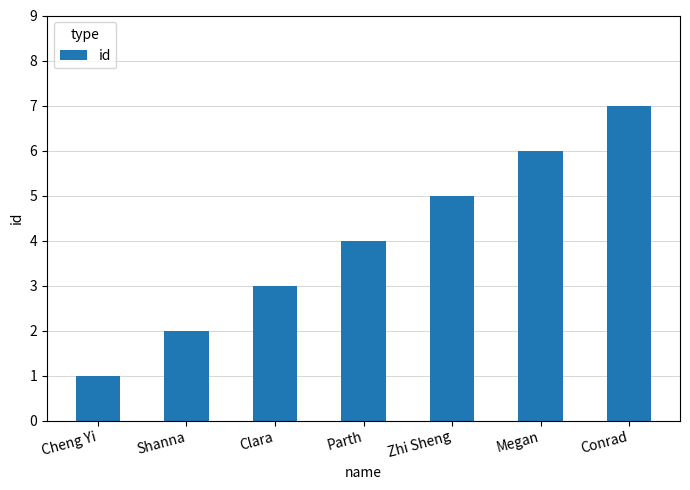

Rank the categories by value from lowest to highest.

Cheng Yi, Shanna, Clara, Parth, Zhi Sheng, Megan, Conrad